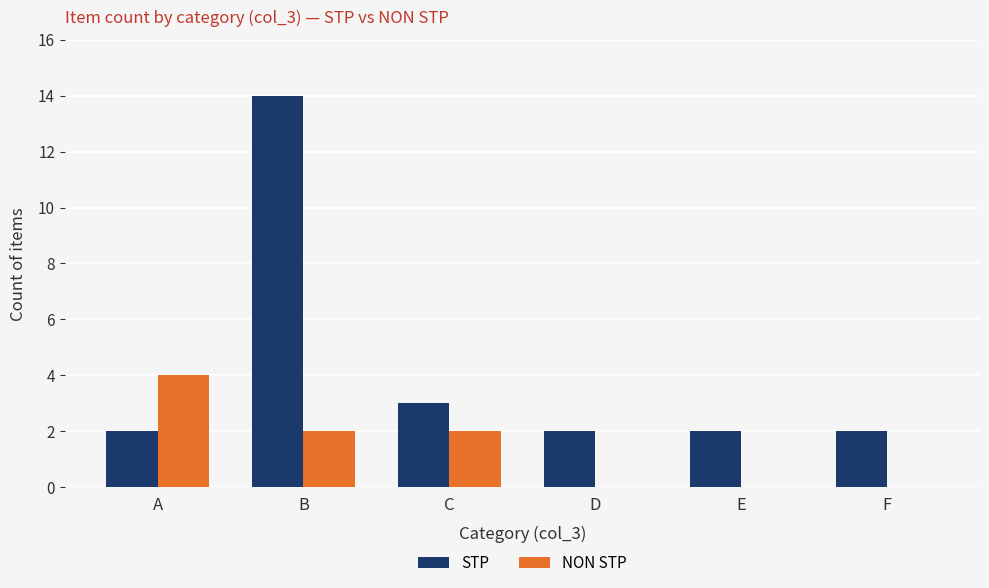

Which series has the widest spread of values?

STP